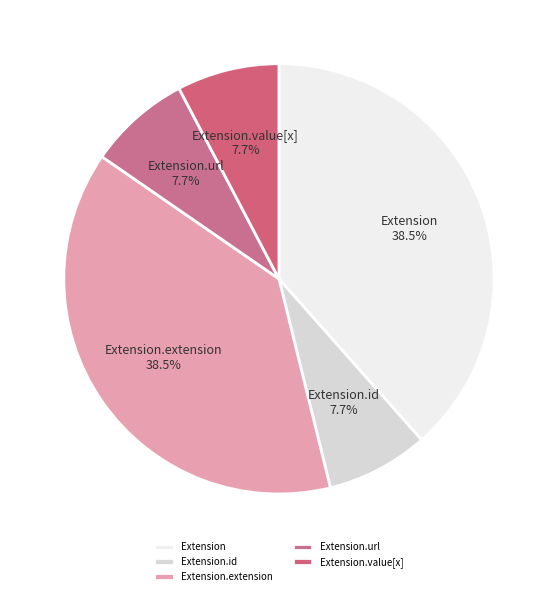

True or false: Extension.value[x] accounts for 1% of the total.

False